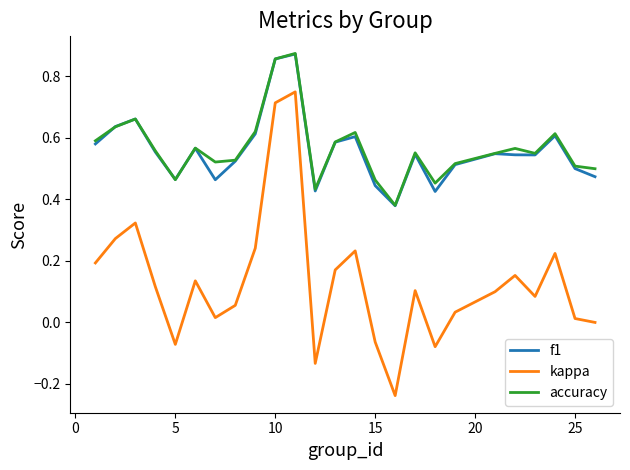

True or false: accuracy and kappa intersect in this chart.

False